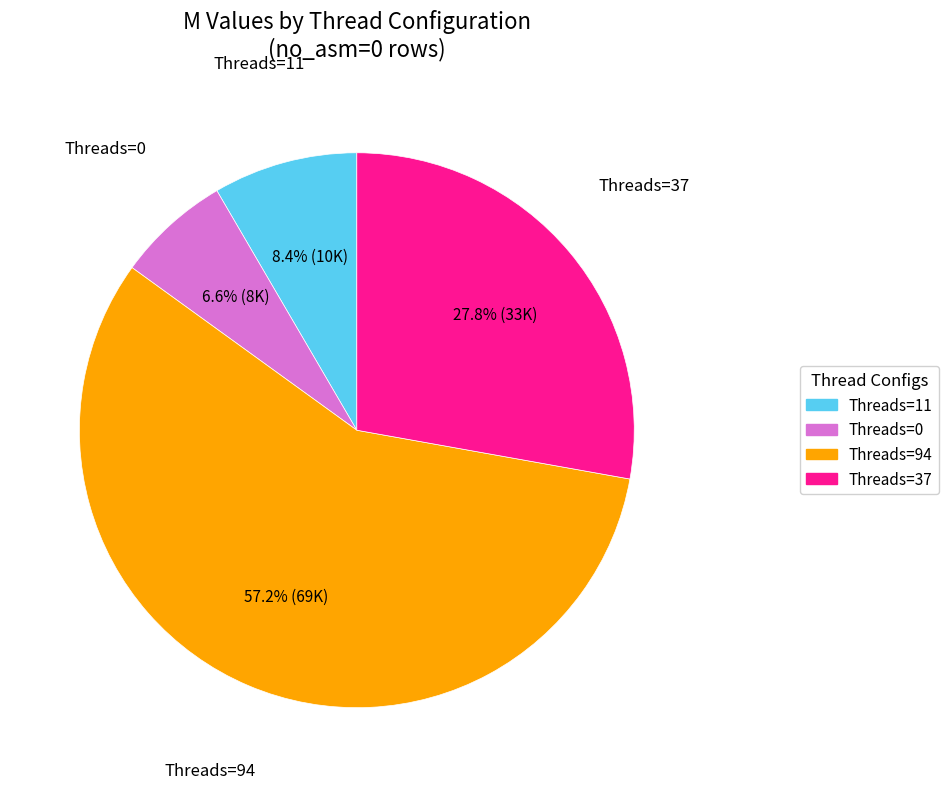

Does any single category account for the majority?

Yes